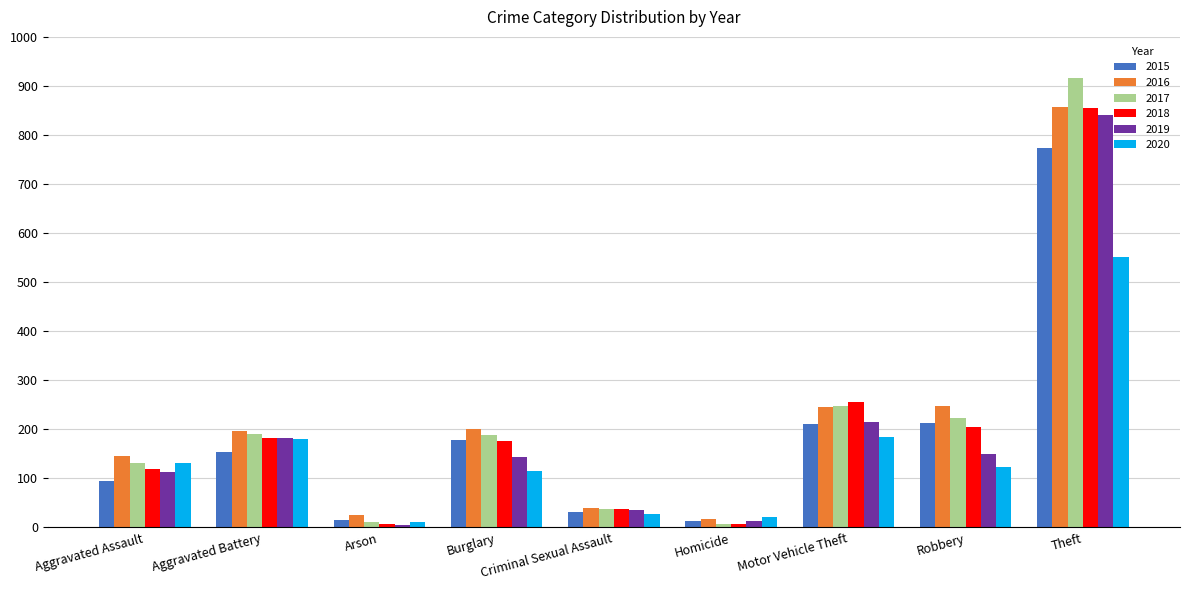

What is the difference between the second highest and second lowest values in the 2017 series?

235